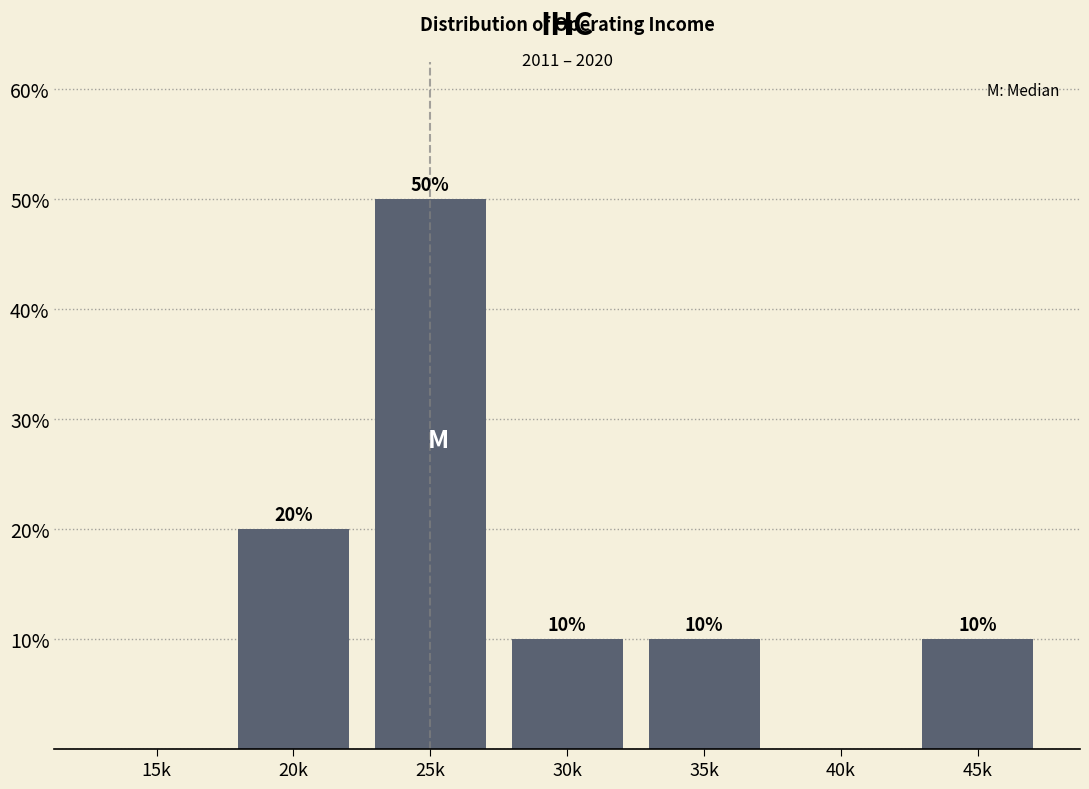

Reading left to right, transcribe all the data shown in this chart.

15k=0	20k=20	25k=50	30k=10	35k=10	40k=0	45k=10